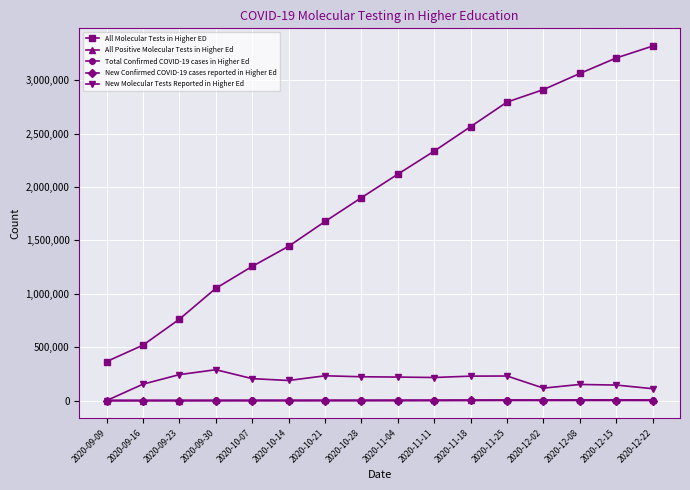

How many distinct data groups are displayed?

5